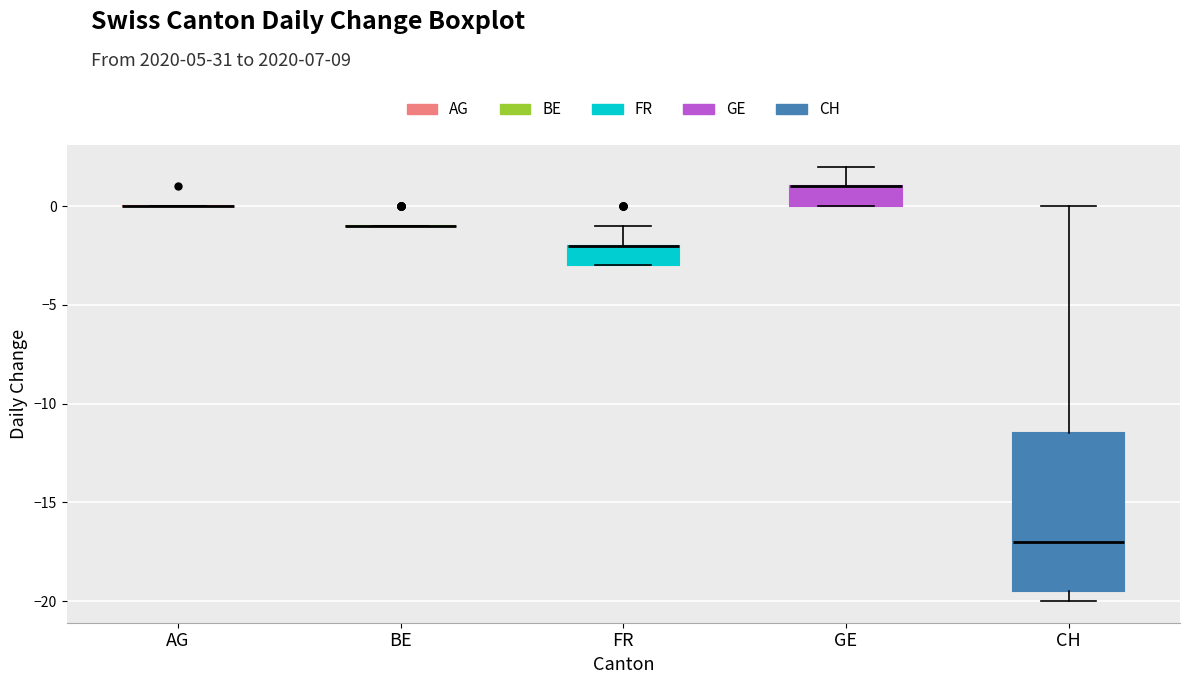

Where does the upper whisker of the box for FR end on the y-axis? The values are not printed on the chart, so give them approximately, as read against the axis.

-1.0